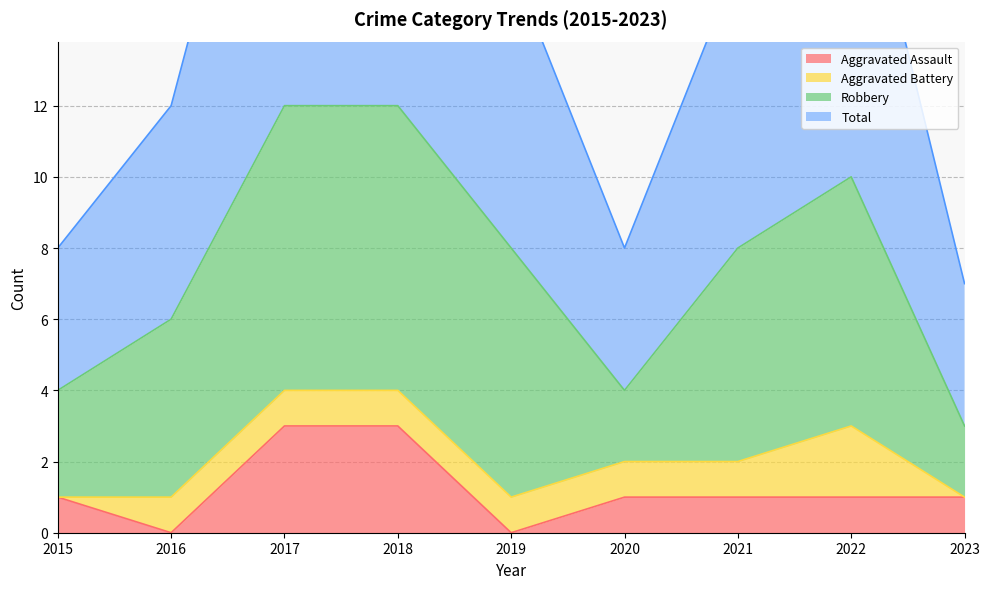

What is the average value of the Aggravated Assault series?

1